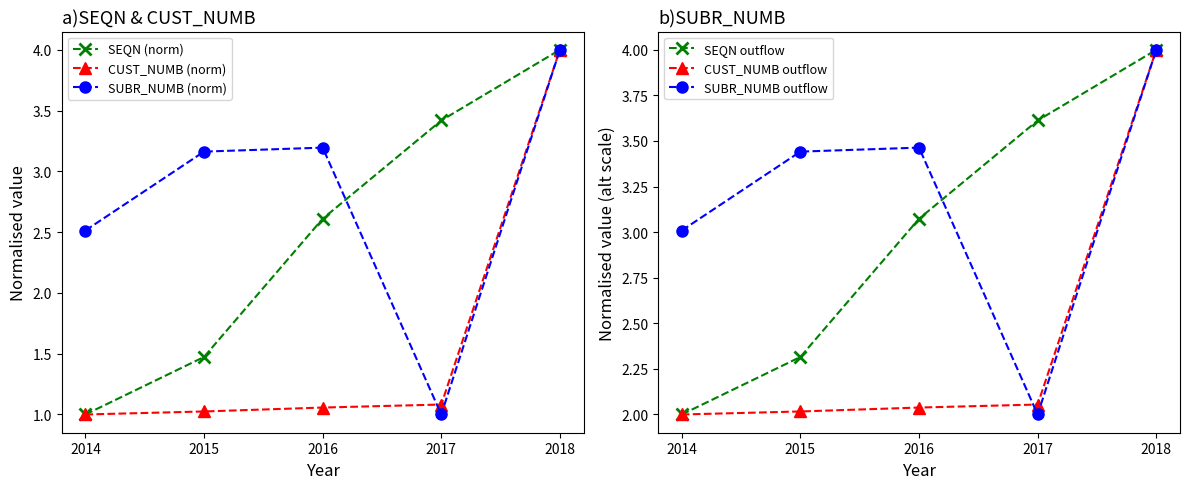

True or false: SEQN (norm) has more than 0 interior local peaks.

False